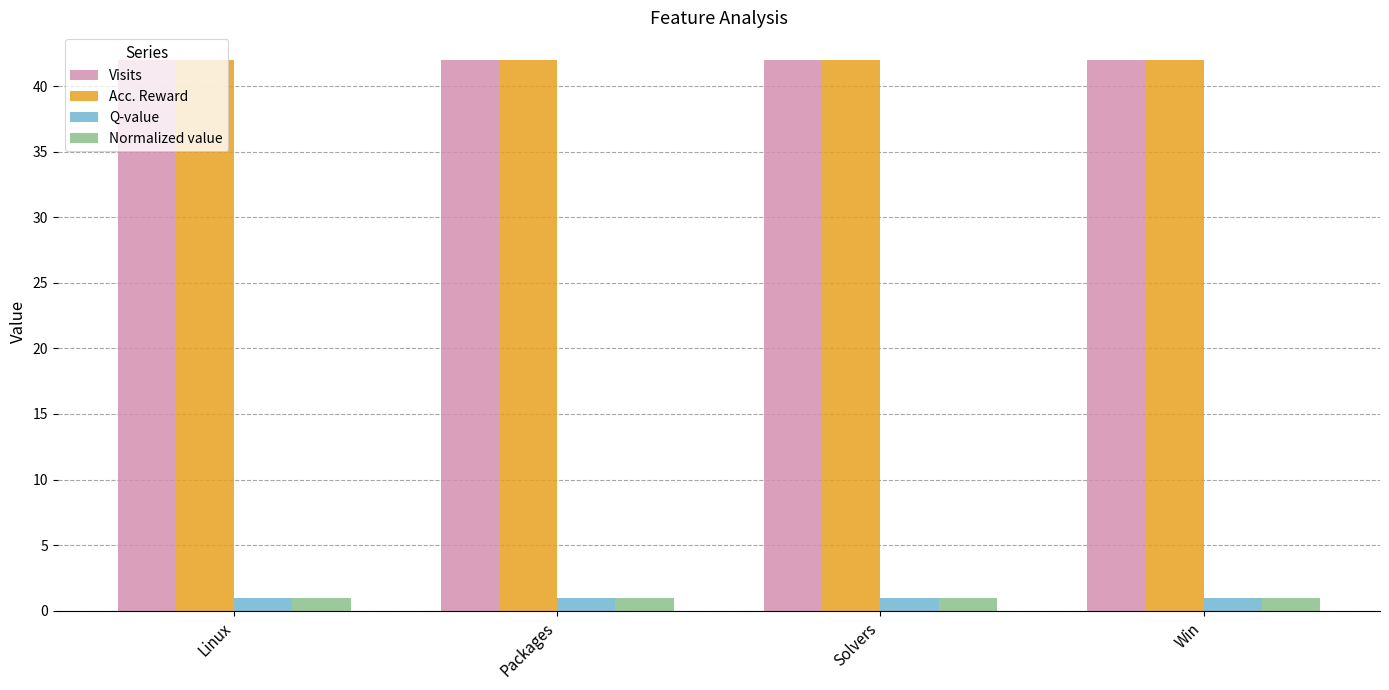

Reading right to left, transcribe all the data shown in this chart.

Visits: 42	42	42	42
Acc. Reward: 42	42	42	42
Q-value: 1	1	1	1
Normalized value: 1	1	1	1